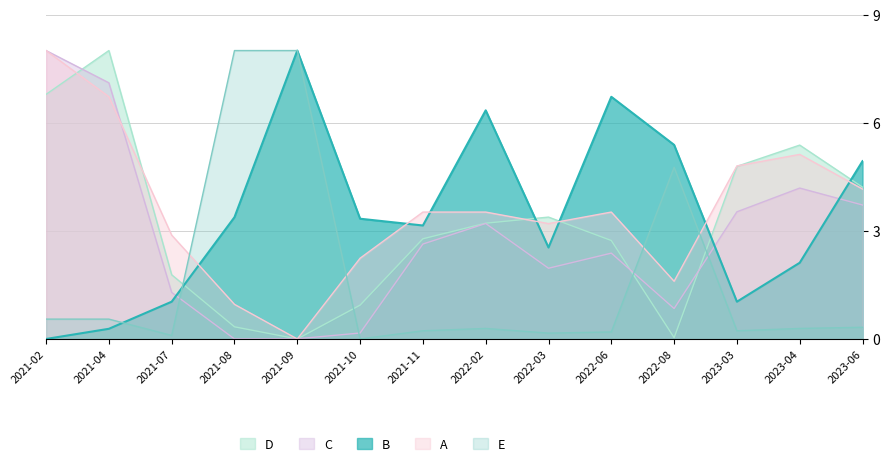

Which series changed the most between 2021-02 and 2023-04?

C